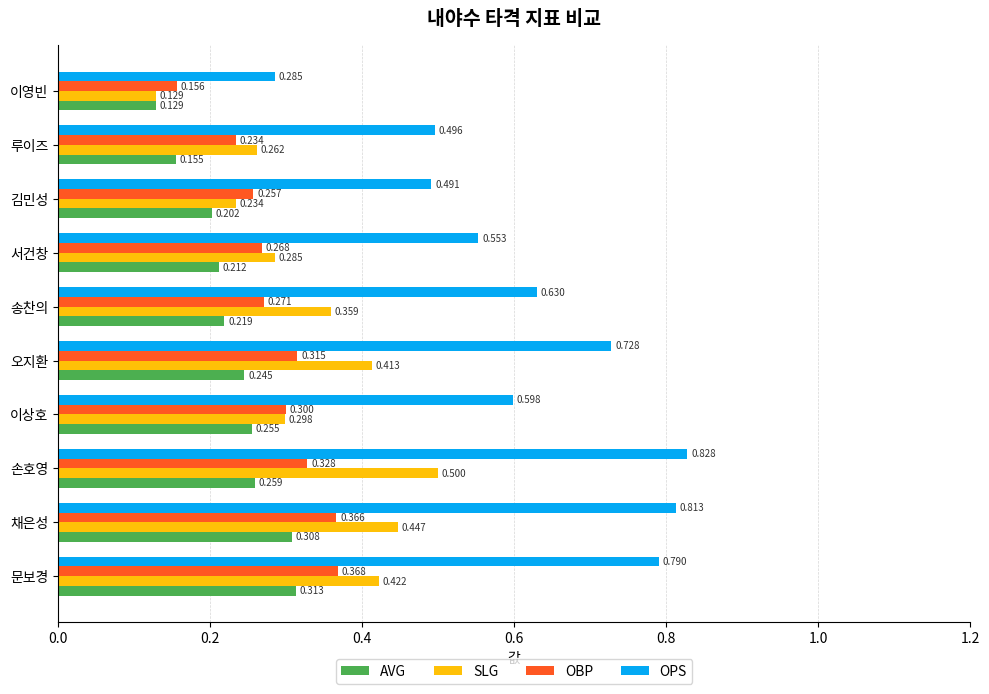

Which series changed the most between 손호영 and 송찬의?

OPS